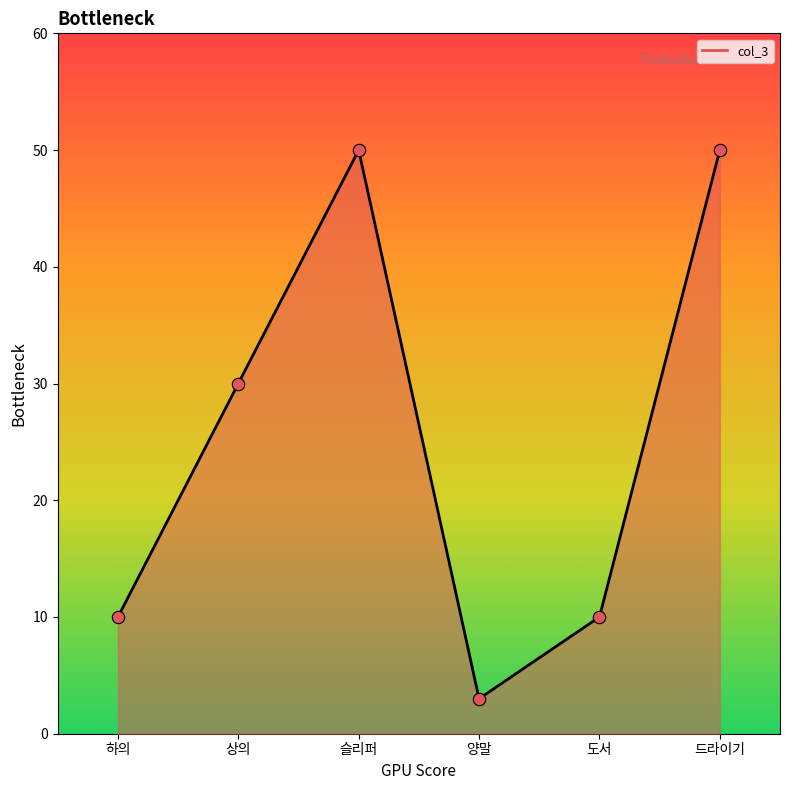

What is the change in value from 하의 to 드라이기?

+40